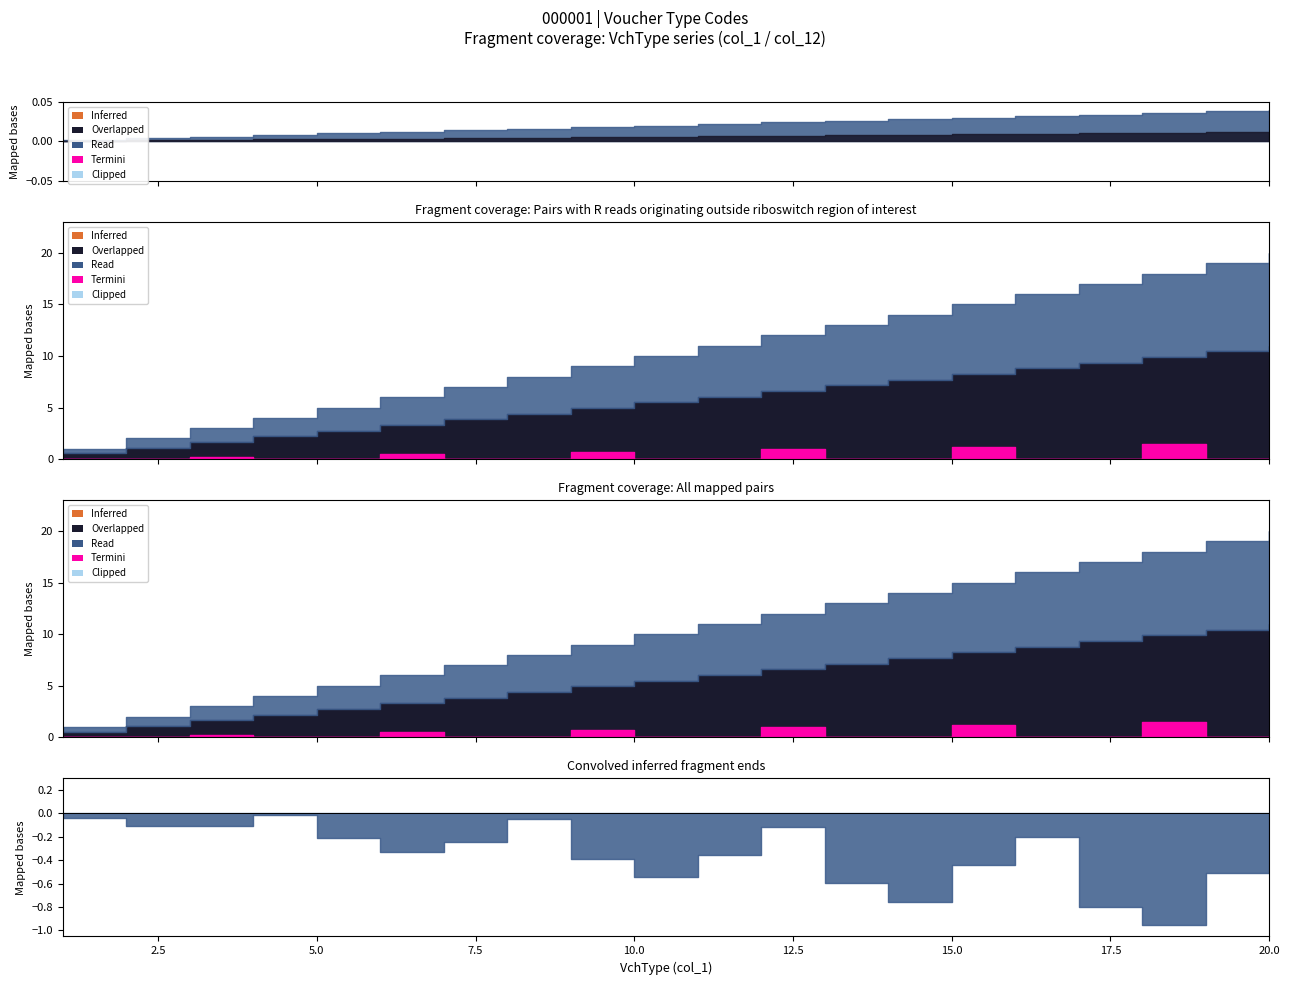

Read the col_12 value at 8, to the nearest 10.

10